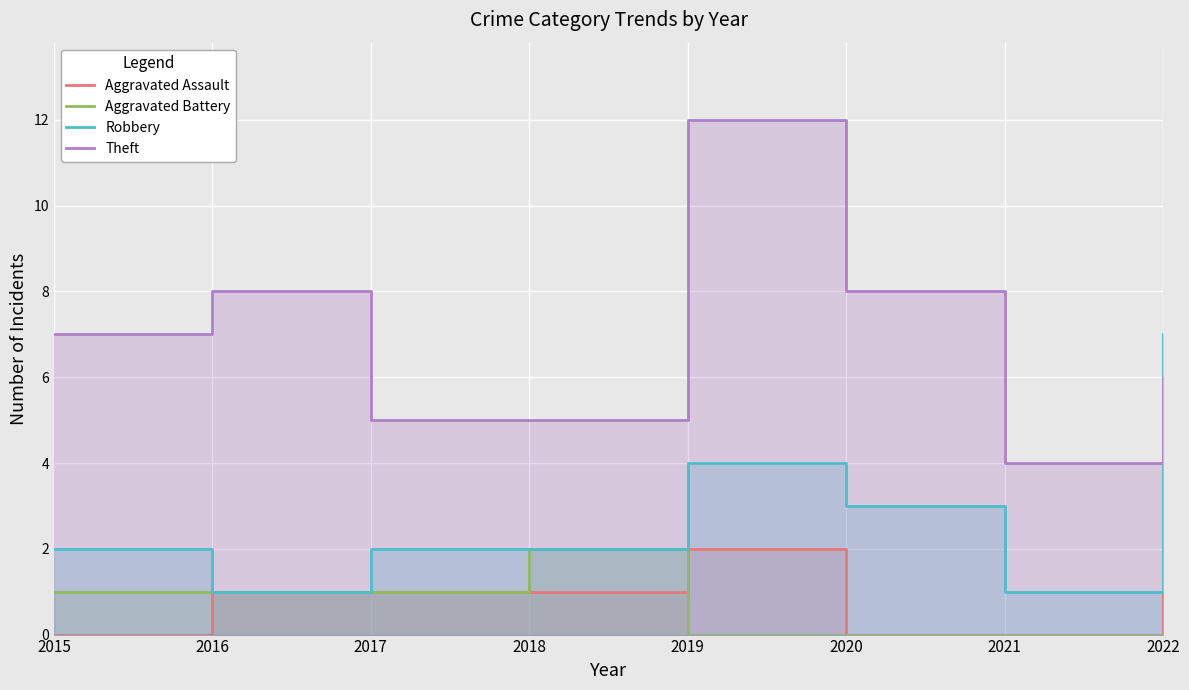

What is the difference between the maximum and minimum values in the Aggravated Battery series?

2